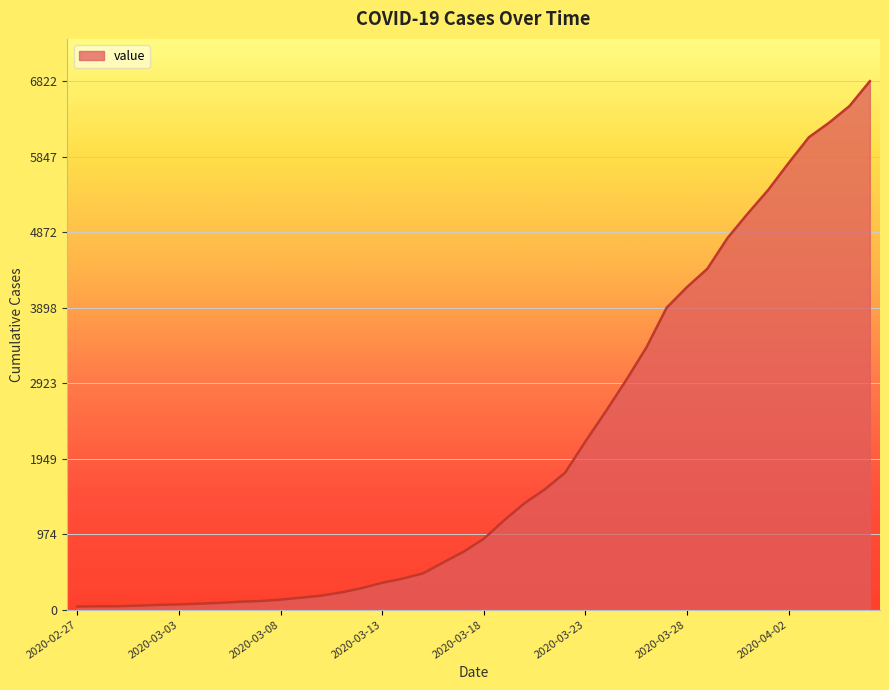

What is the difference between the maximum and minimum values?

6781